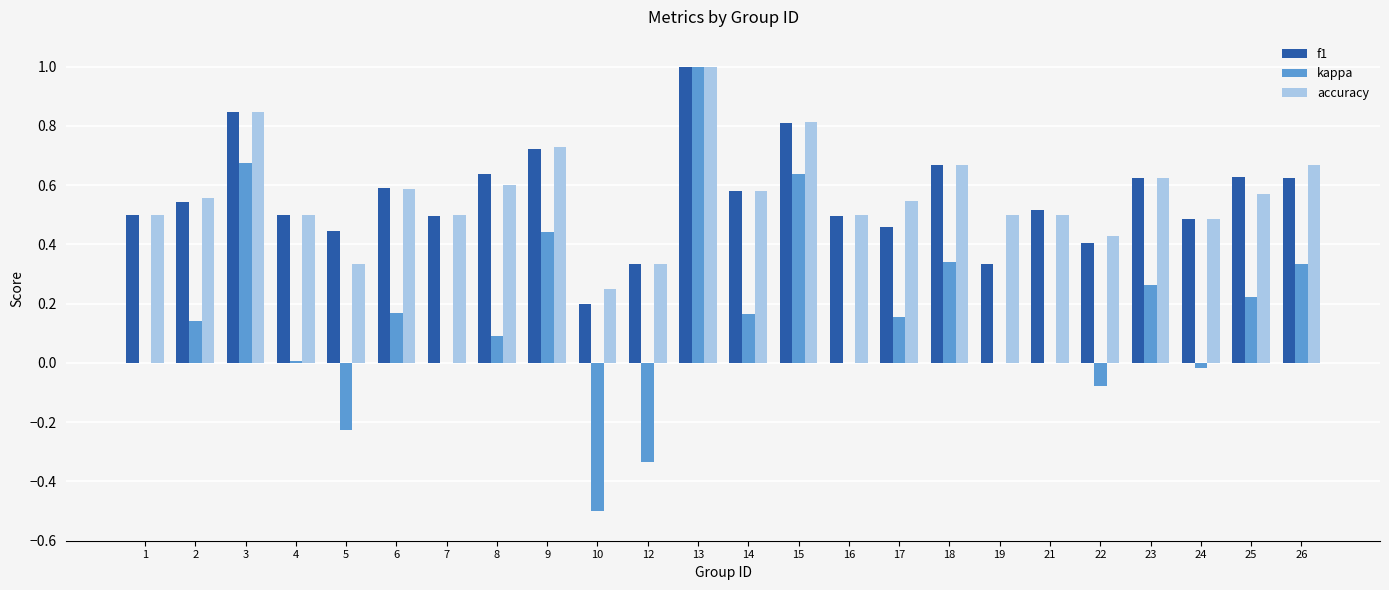

Which series changed the most between 3 and 22?

kappa